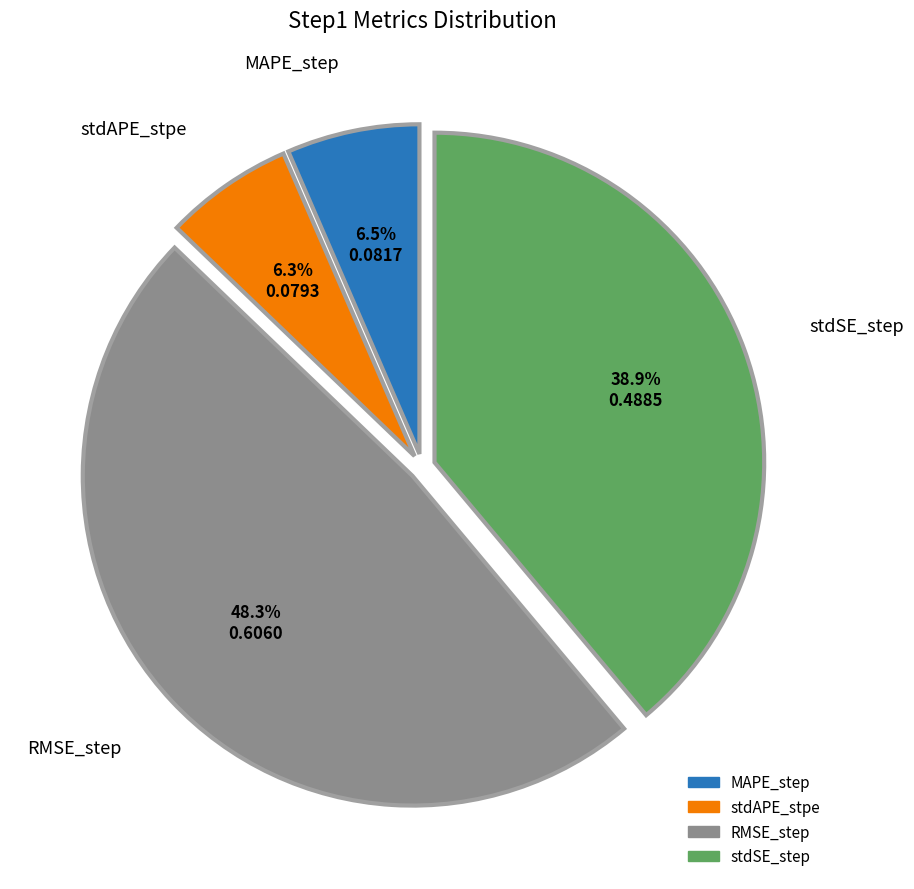

To the nearest percent, what is the combined percentage of stdAPE_stpe and MAPE_step?

13%